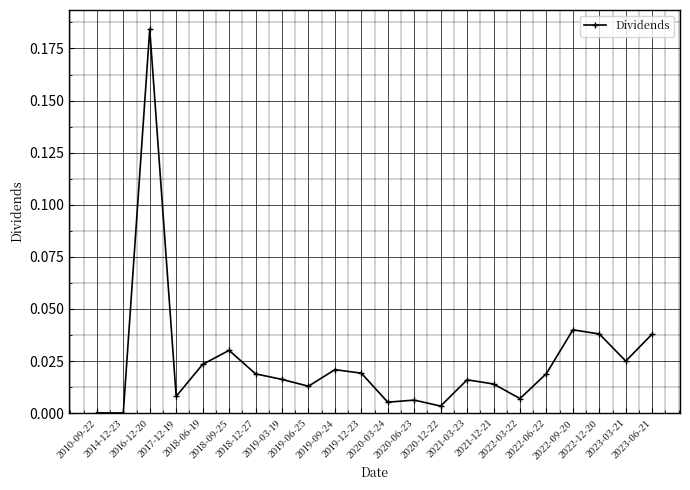

True or false: there are more than 1 points higher than both neighbors.

True